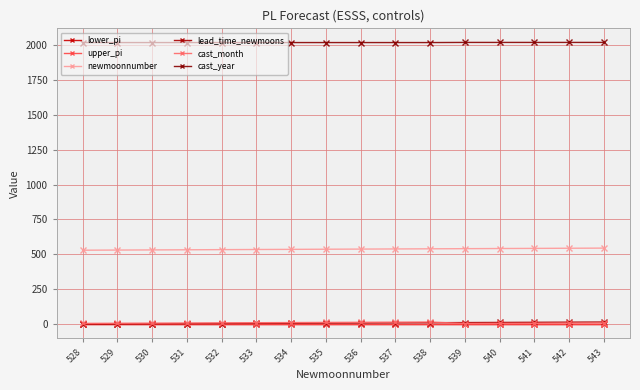

List the labels in order of lower_pi value, smallest first.

543, 542, 541, 540, 539, 538, 537, 536, 535, 534, 533, 532, 531, 530, 529, 528